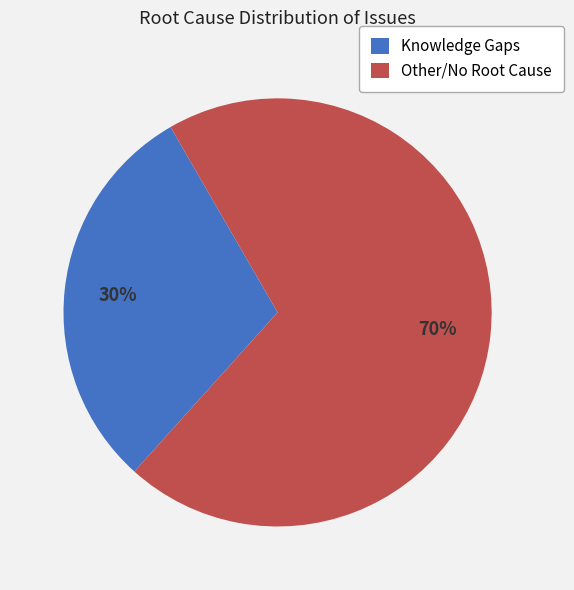

Which slice is the largest?

Other/No Root Cause